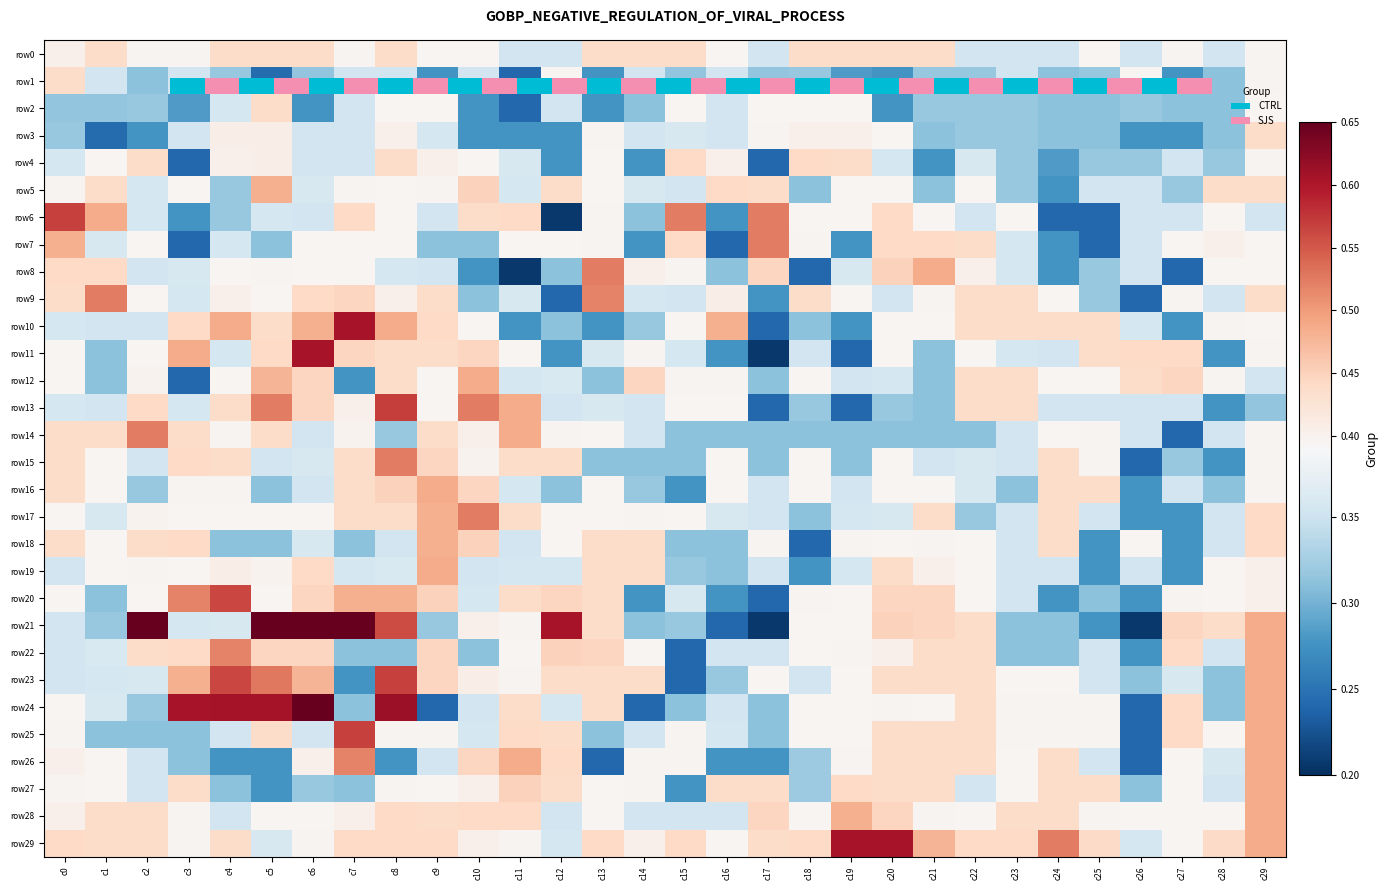

Which has a higher value, c11 or c23?

c11